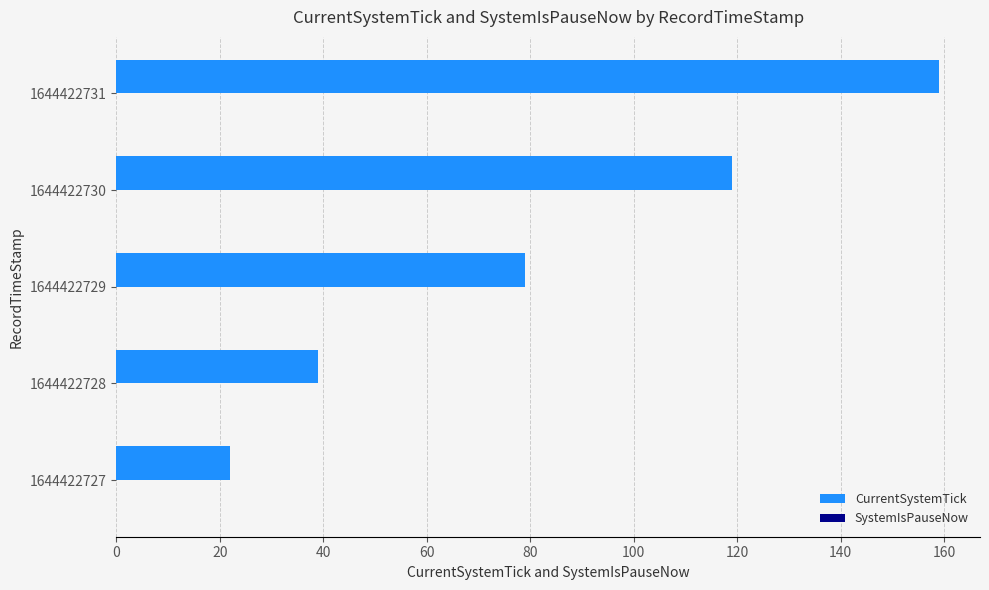

Does the chart contain any negative values?

No